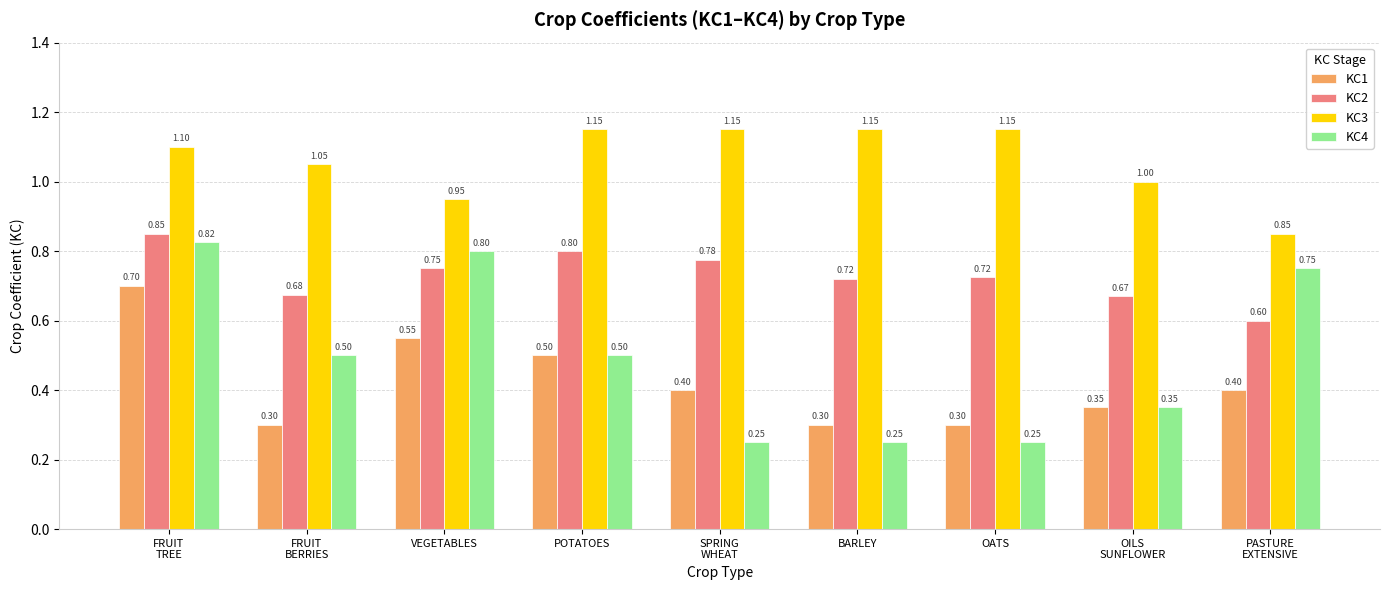

What is the total value across all series at OATS?

2.4